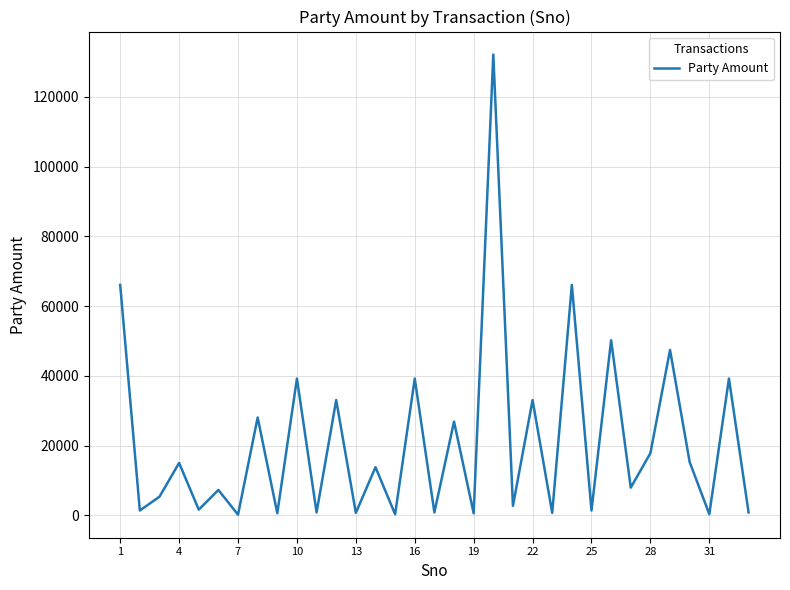

What is the maximum value shown in the chart?

132135